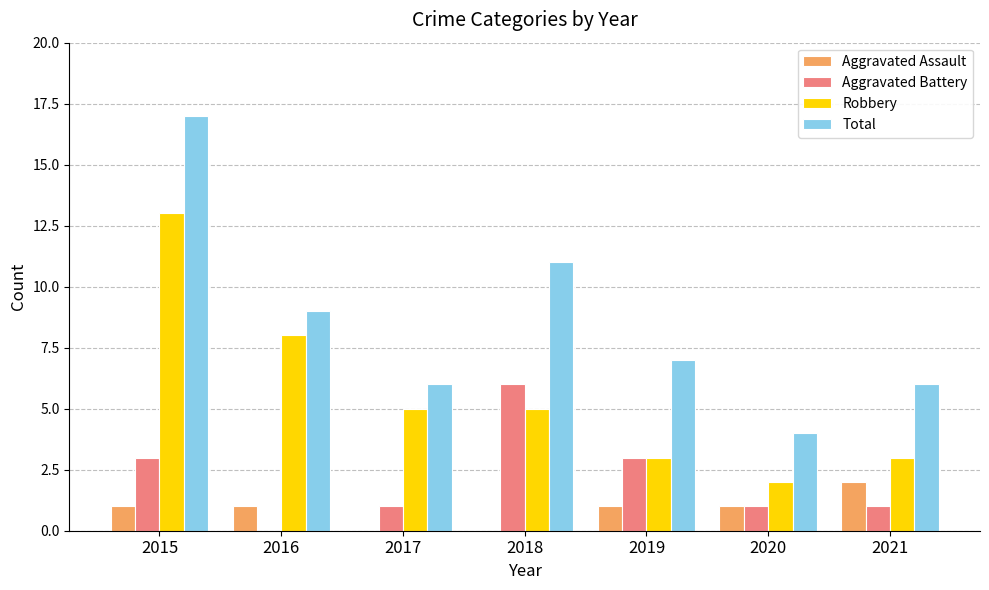

Which series changed the most between 2019 and 2021?

Aggravated Battery